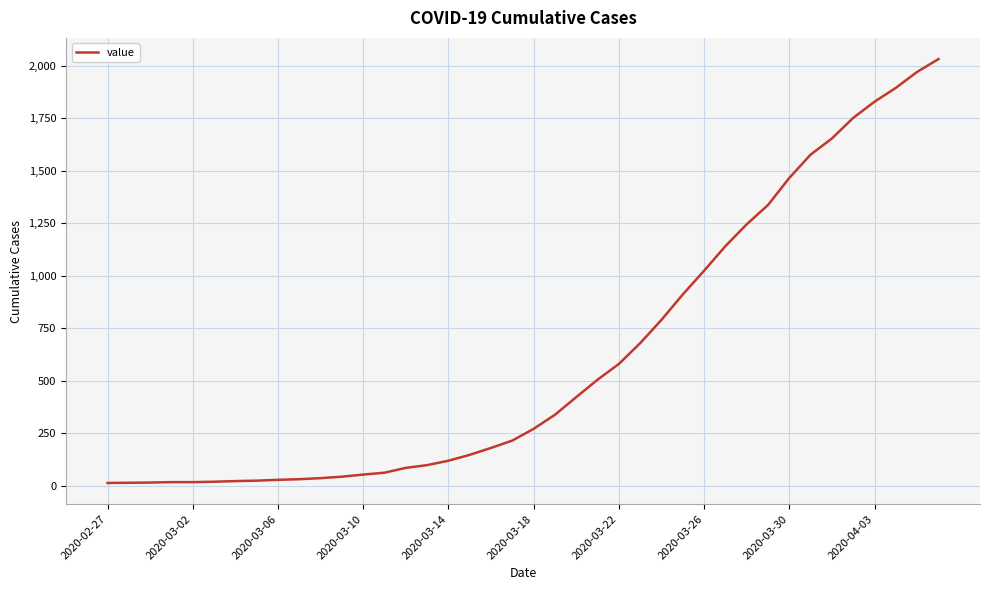

What is the difference between the maximum and minimum values?

2019